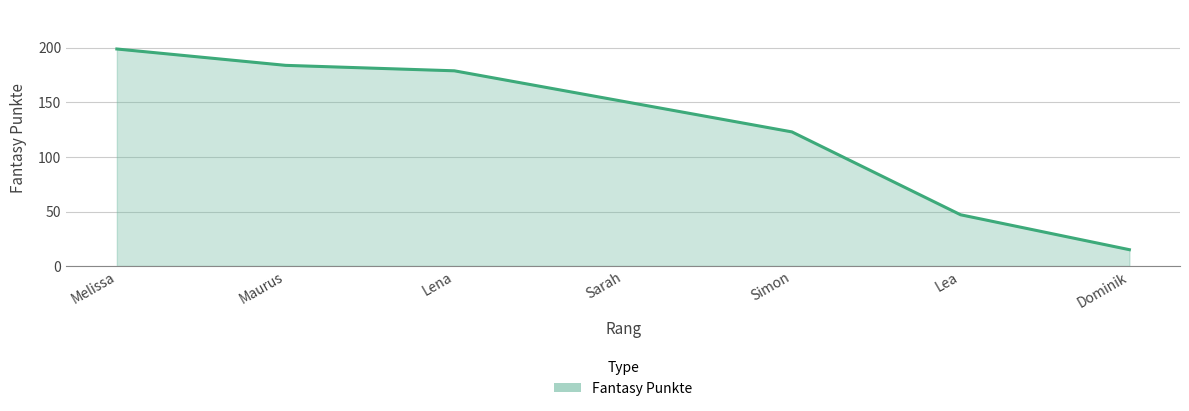

Reading left to right, list all the values displayed in this chart.

199	184	179	151	123	47	15